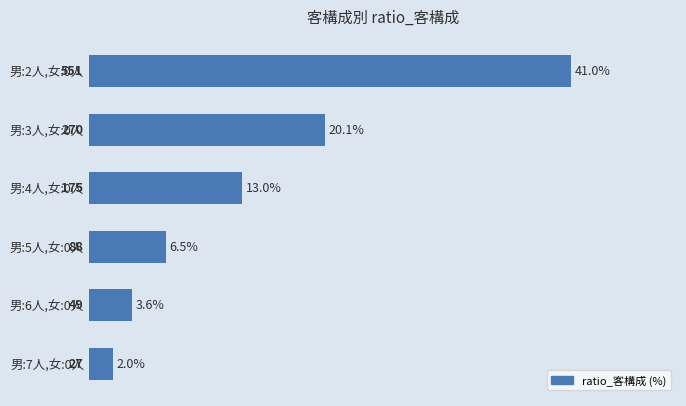

Is it true that the value at 男:5人,女:0人 is 6.5?

True